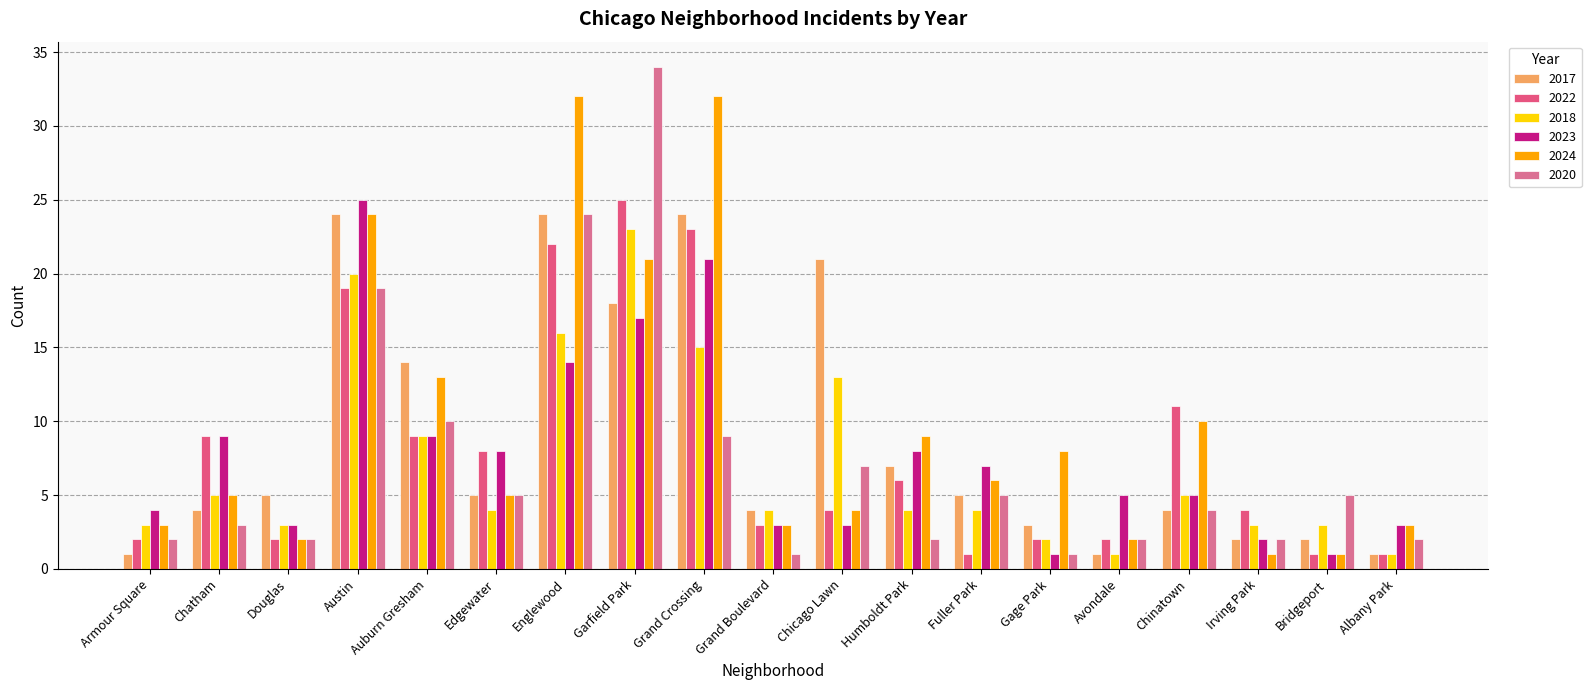

Between Douglas and Gage Park, which series saw the biggest shift?

2024